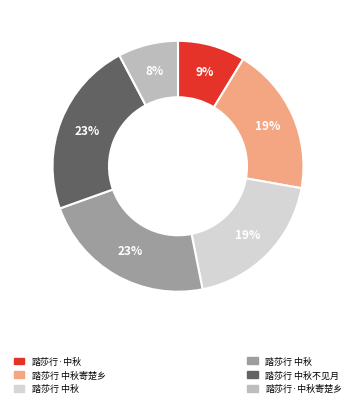

To the nearest percent, what is the average slice percentage?

17%